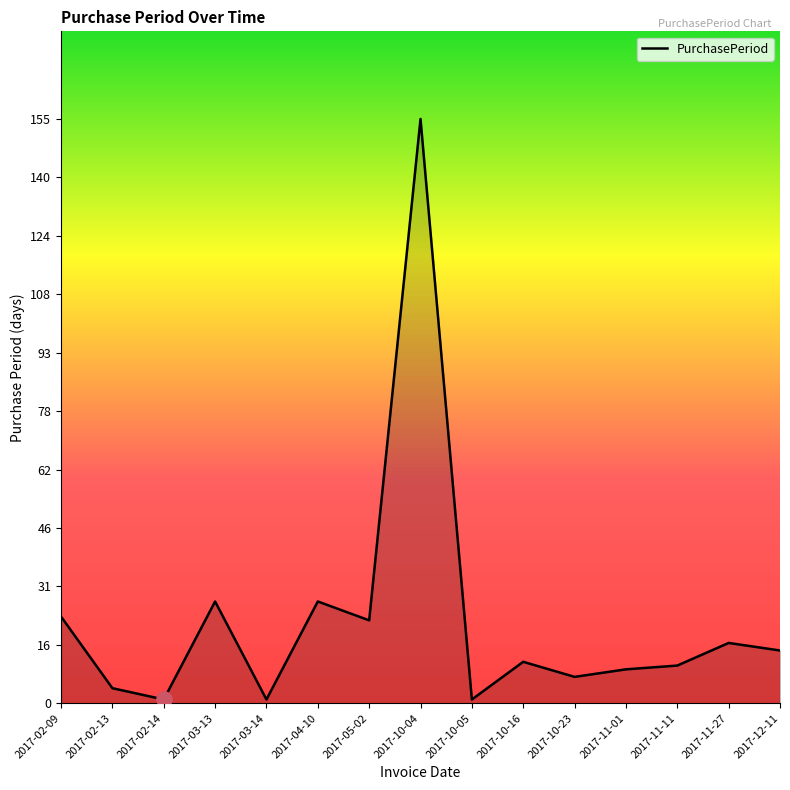

Approximately how many times larger is the value at 2017-12-11 compared to 2017-02-13?

3.5